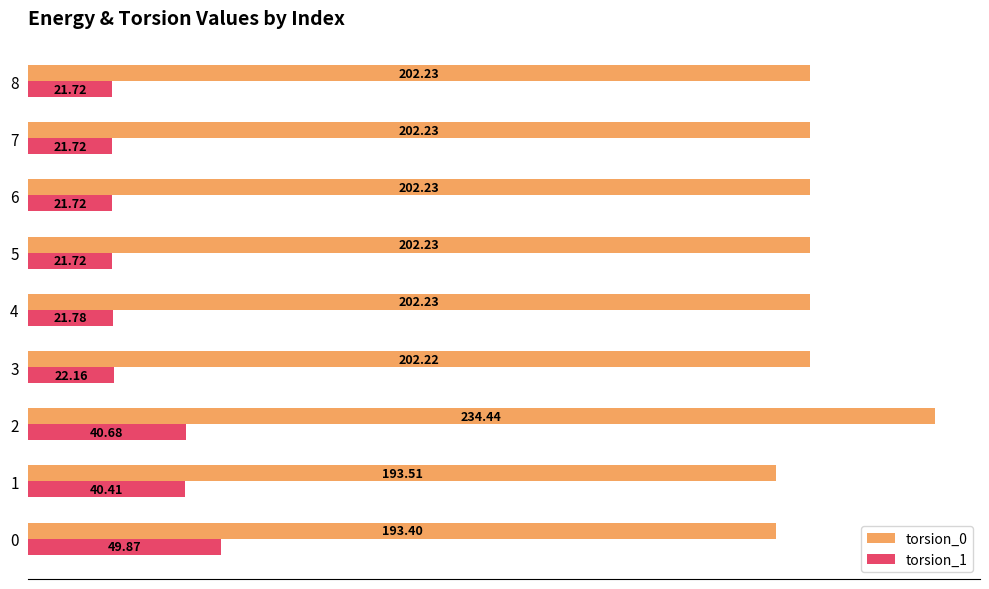

What is the maximum value shown in the chart?

234.4